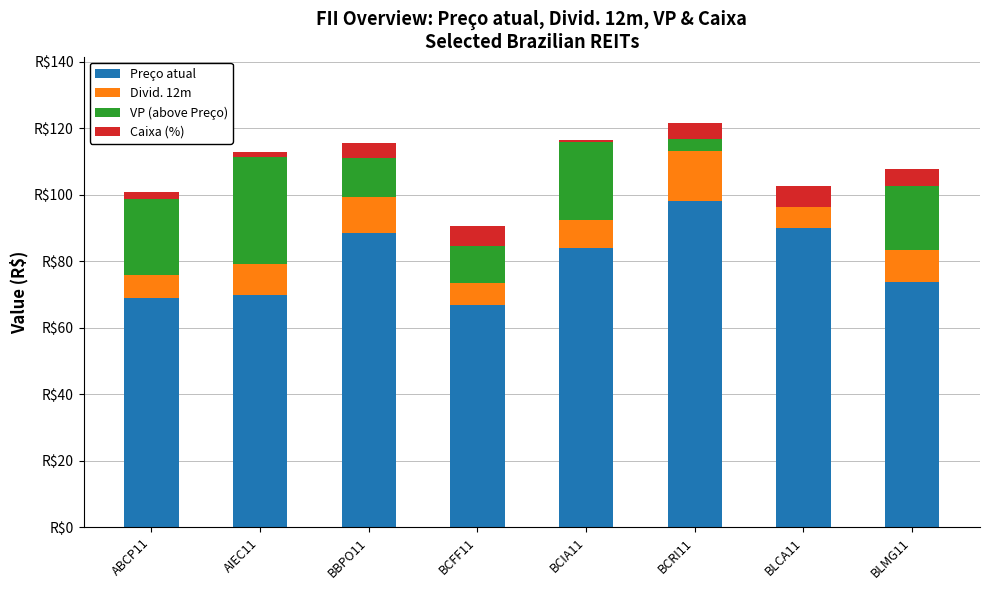

Where is Preço atual nearest to the value 82?

BCIA11